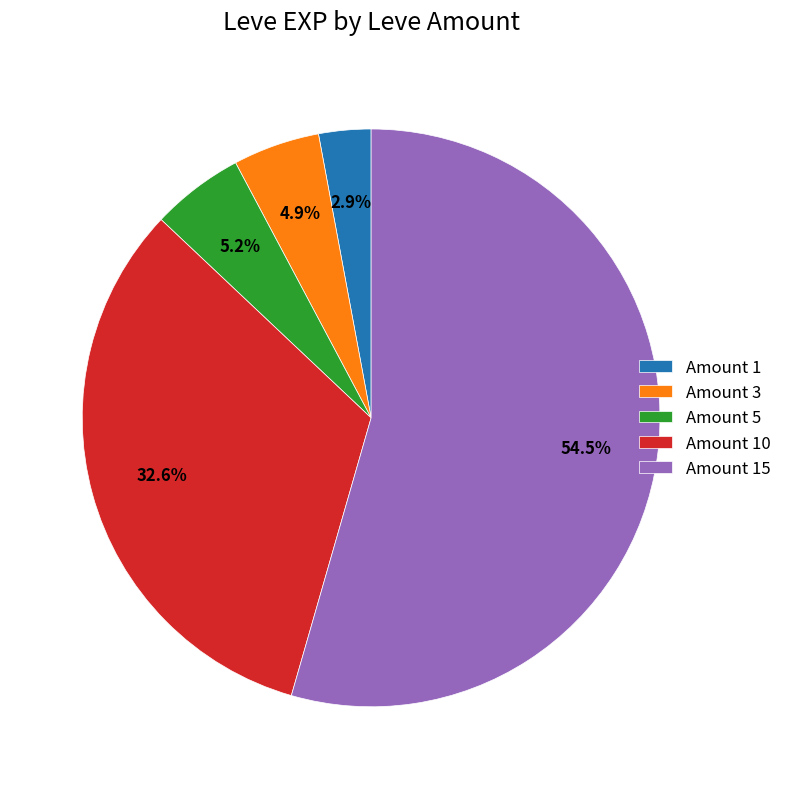

Which has a higher value, Amount 1 or Amount 3?

Amount 3